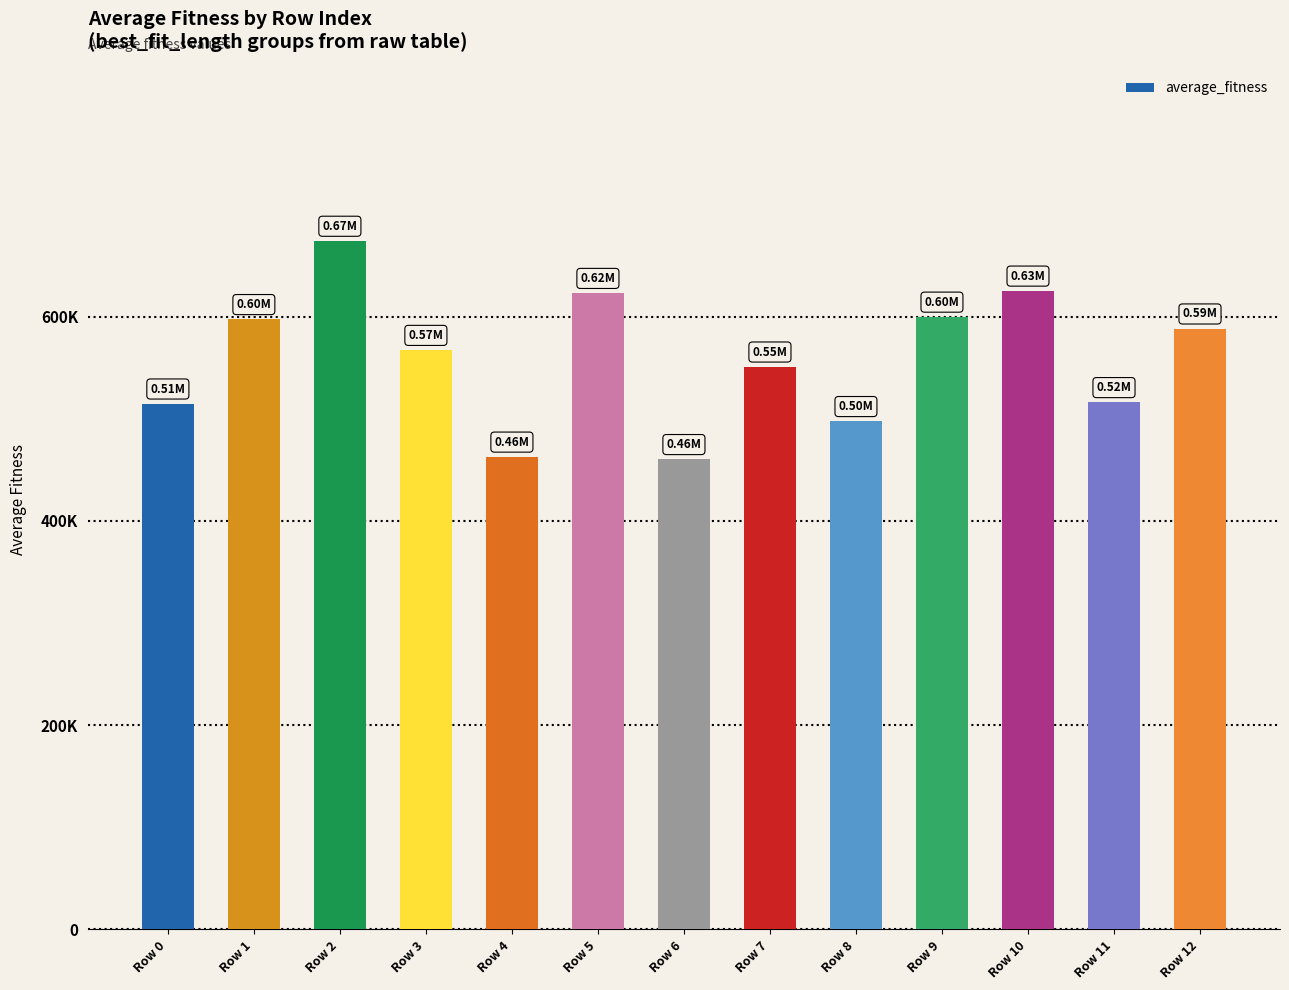

Which label corresponds to the largest value in the chart?

Row 2